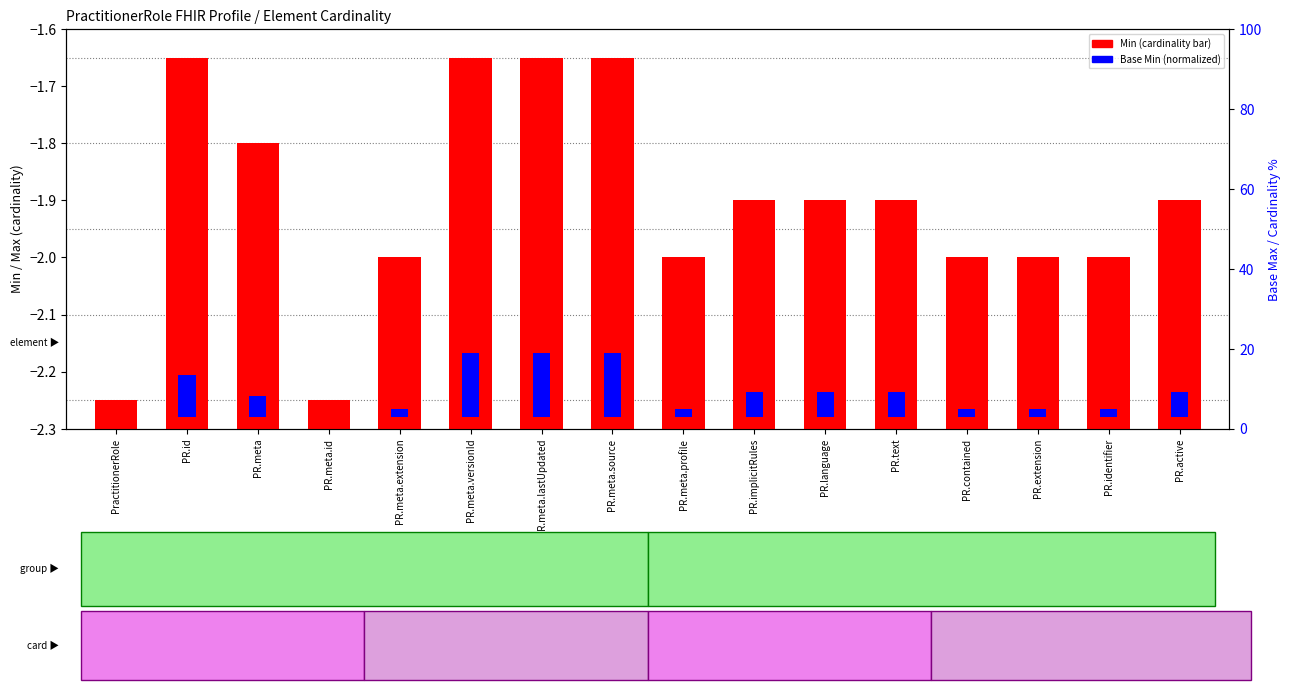

Which series has the largest total across all categories?

Min (cardinality)